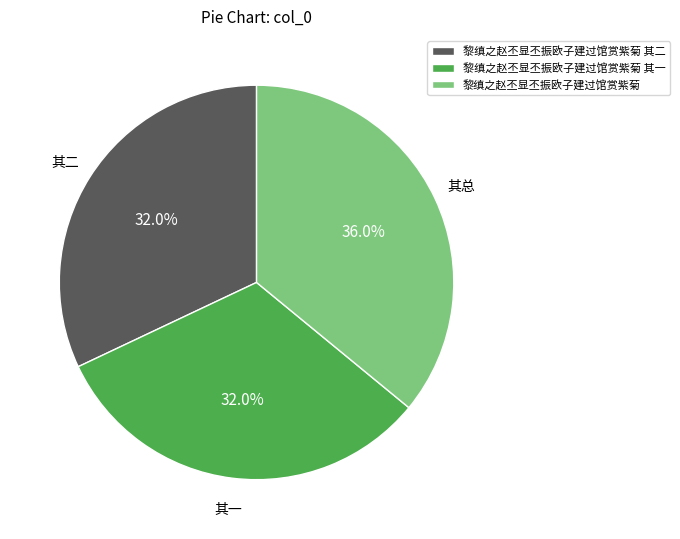

Which has a higher value, 黎缜之赵丕显丕振欧子建过馆赏紫菊 其一 or 黎缜之赵丕显丕振欧子建过馆赏紫菊?

黎缜之赵丕显丕振欧子建过馆赏紫菊